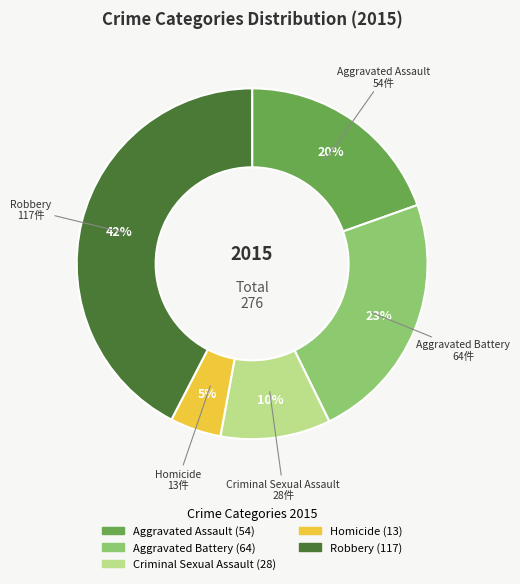

Which slice is the largest?

Robbery